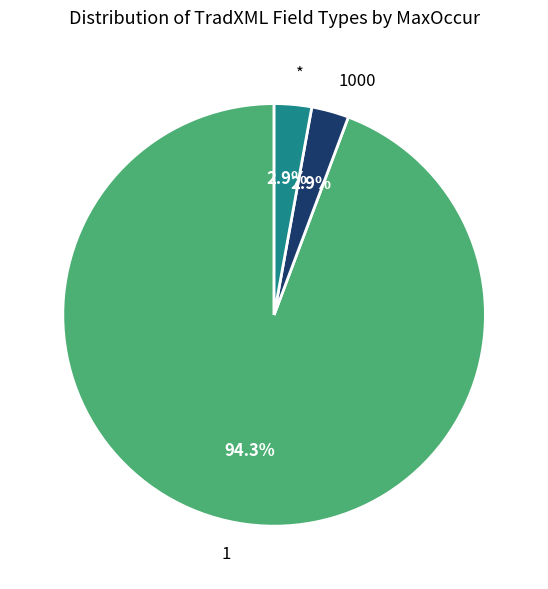

Which slice is the largest?

1